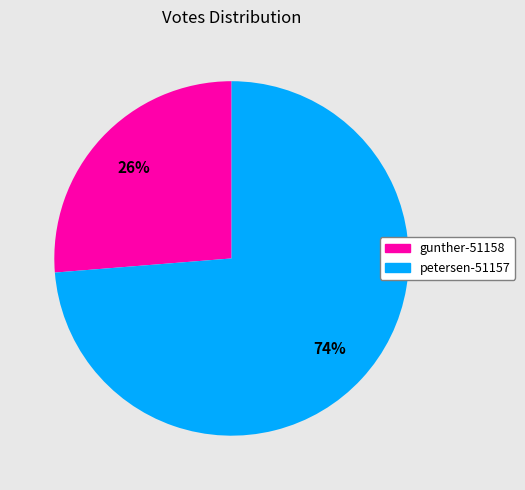

Which slice is the smallest?

gunther-51158